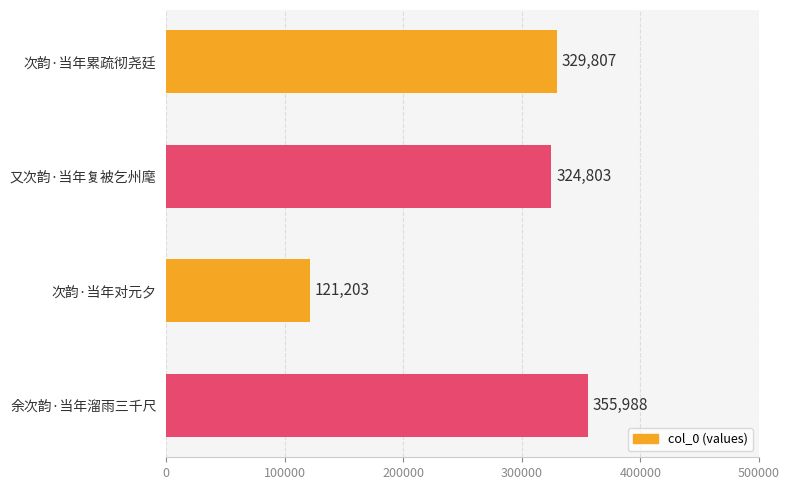

What is the label of the 2nd bar from the top?

又次韵·当年复被乞州麾